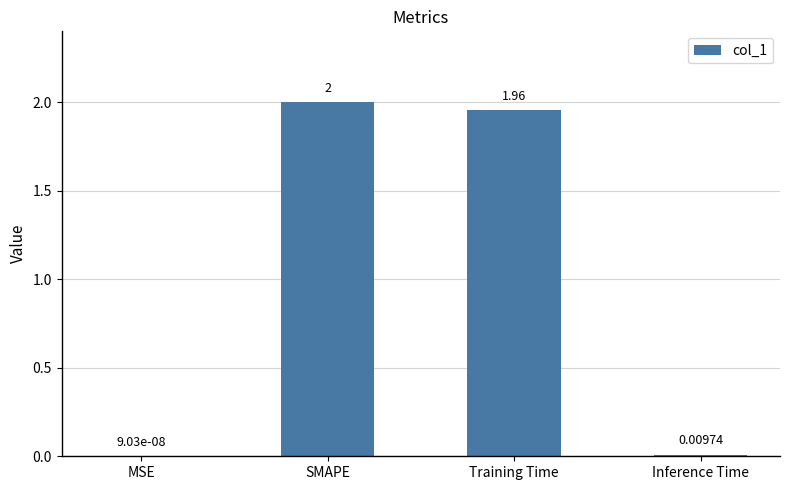

At which label is the value closest to 1?

Training Time